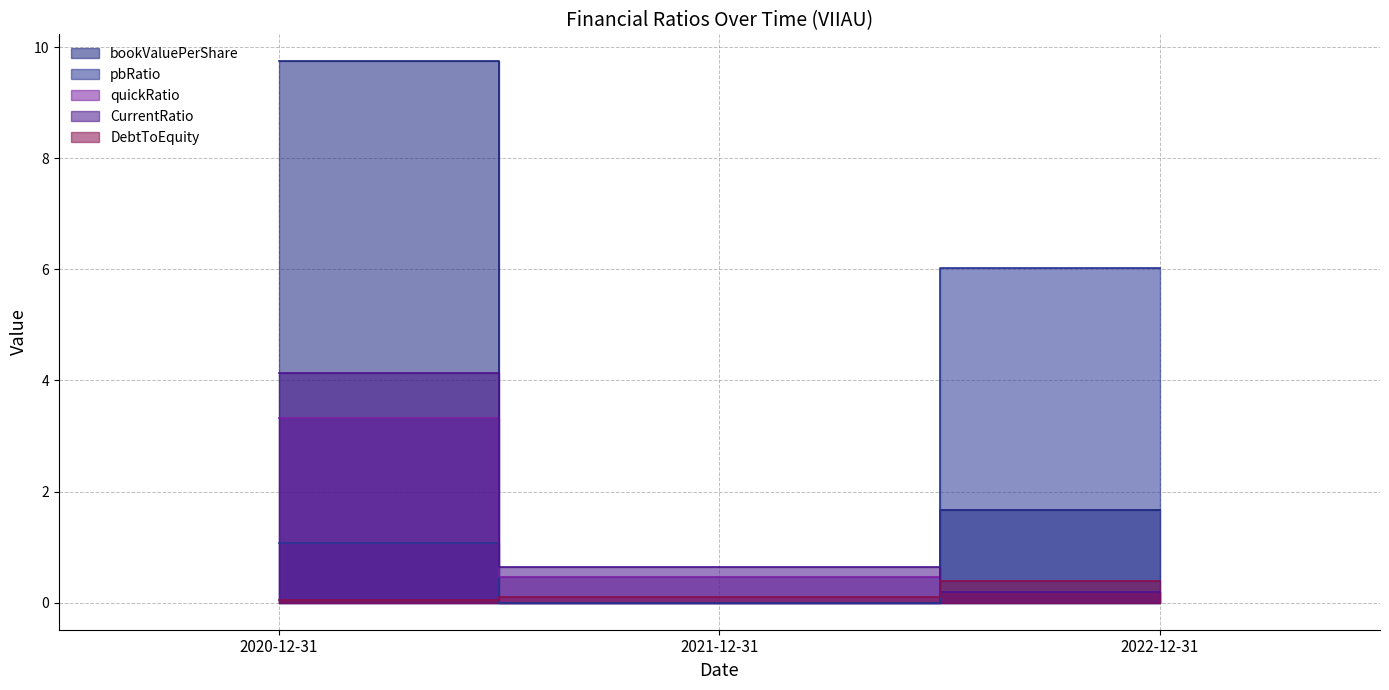

Reading left to right, list all the values displayed in this chart.

bookValuePerShare: 9.7	0.0	1.7
pbRatio: 1.1	0.0	6.0
quickRatio: 3.3	0.5	0.2
CurrentRatio: 4.1	0.6	0.2
DebtToEquity: 0.0	0.1	0.4